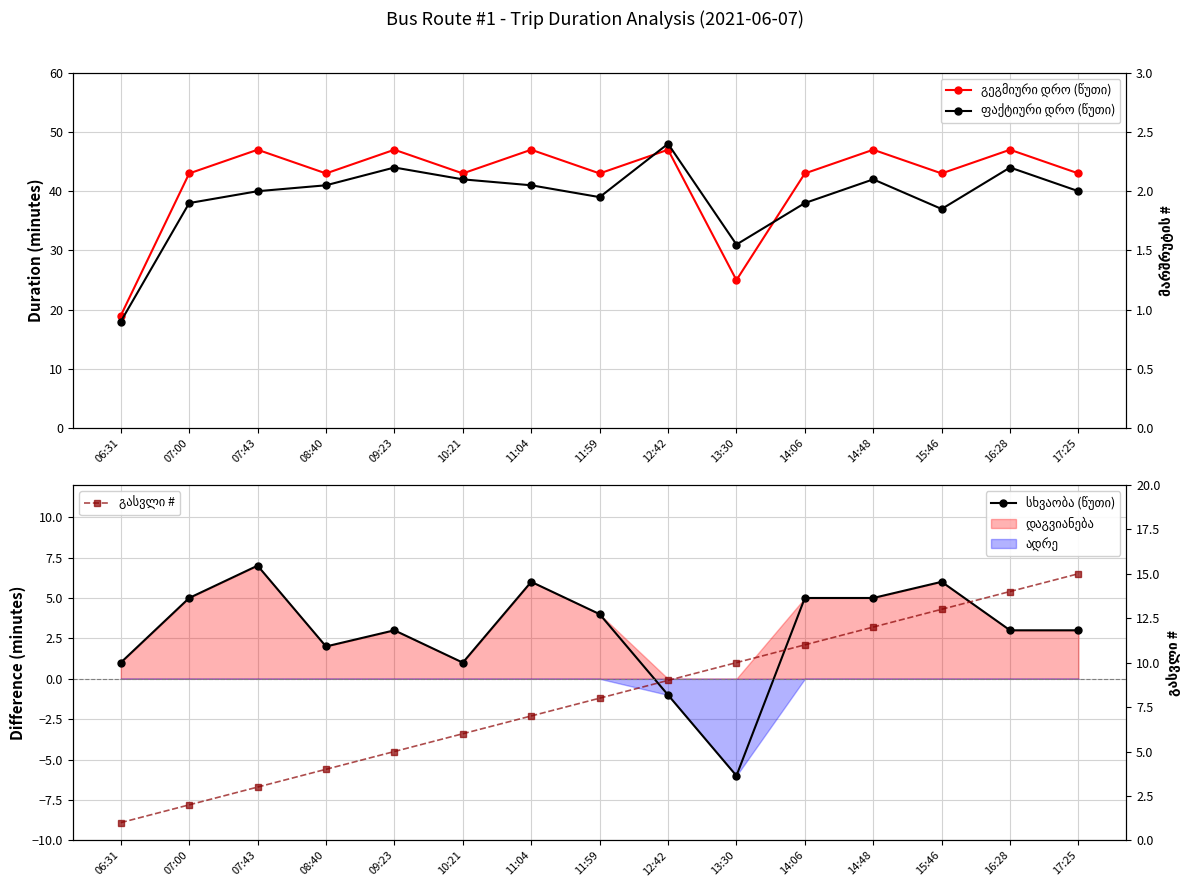

The ფაქტიური დრო (წუთი) series shows 24 at 12:42. True or false?

False